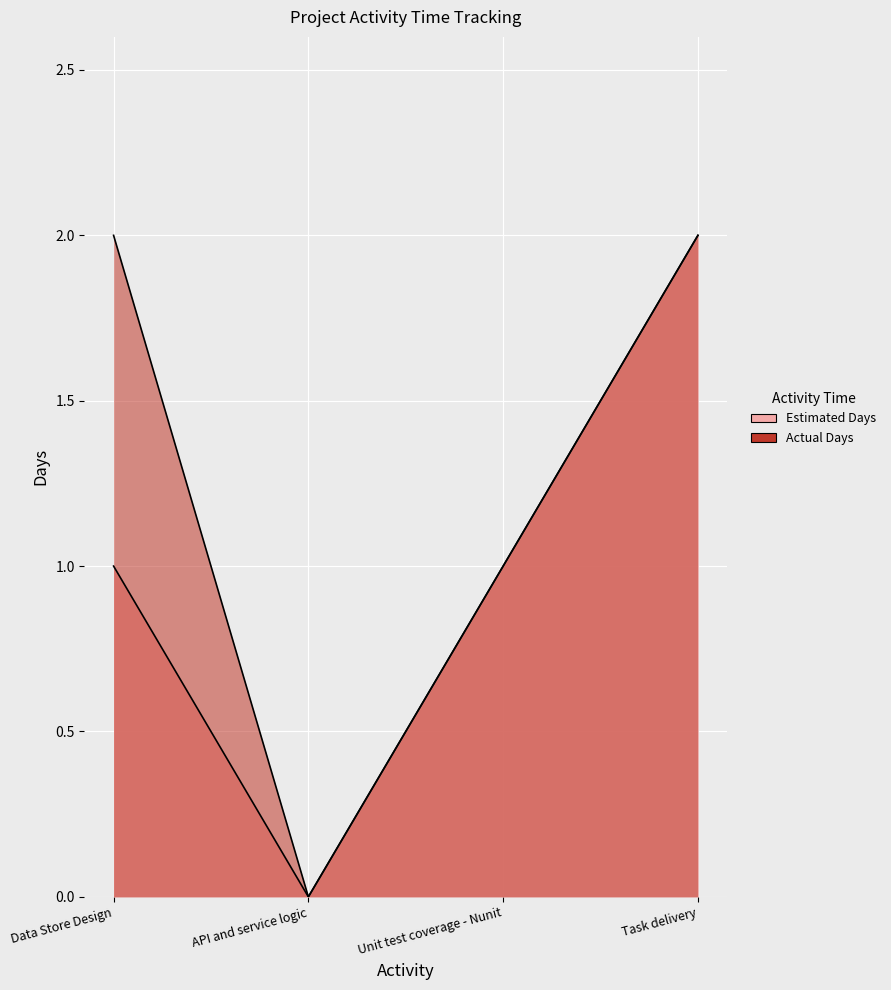

Which series changed the most between API and service logic and Unit test coverage - Nunit?

Estimated Days